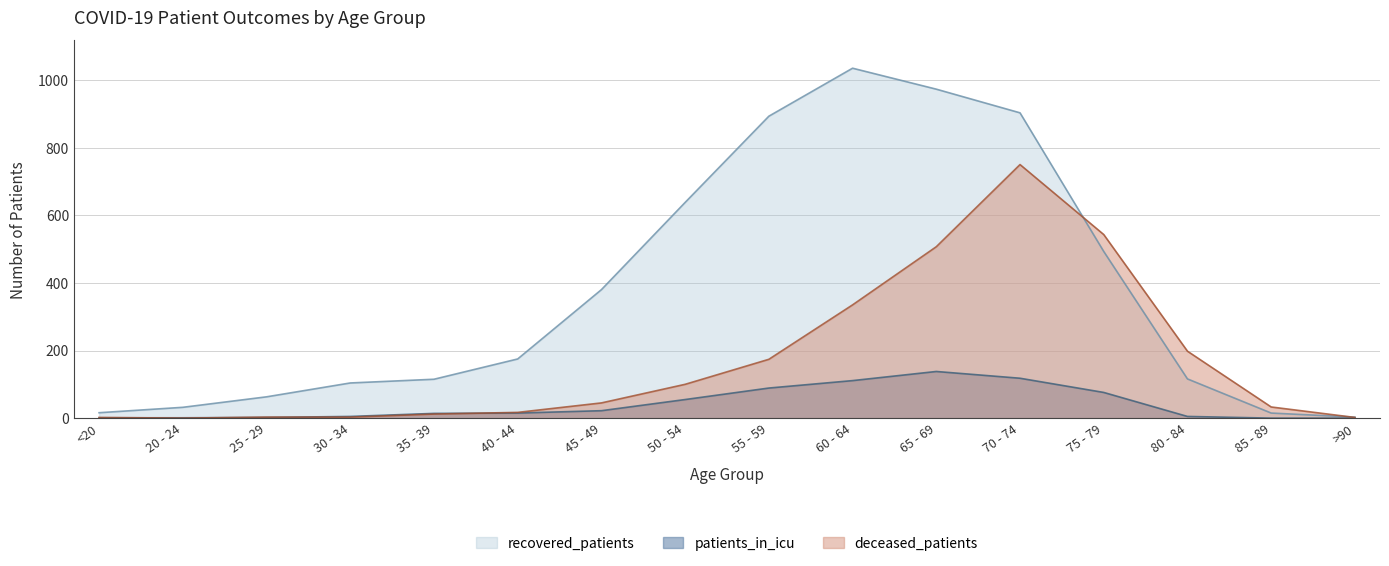

How many lines are shown in the chart?

3